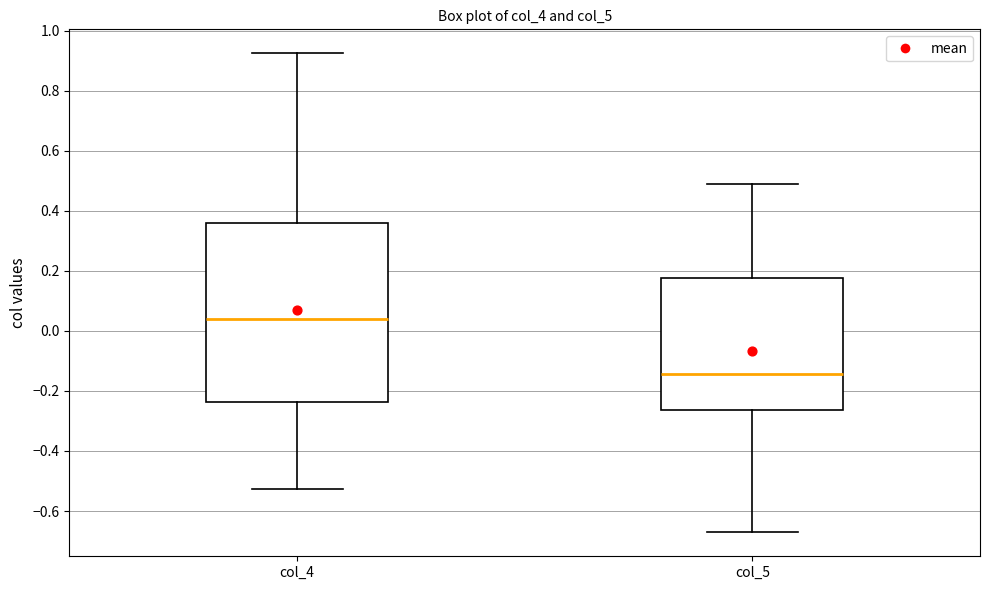

Where does the lower whisker of the box for col_4 end on the y-axis? The values are not printed on the chart, so give them approximately, as read against the axis.

-0.52